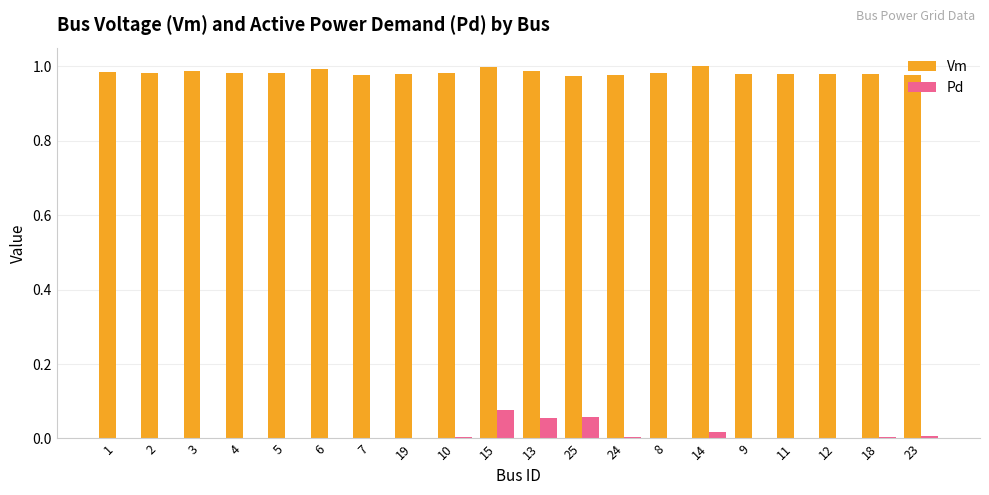

Which series has the largest total across all categories?

Vm